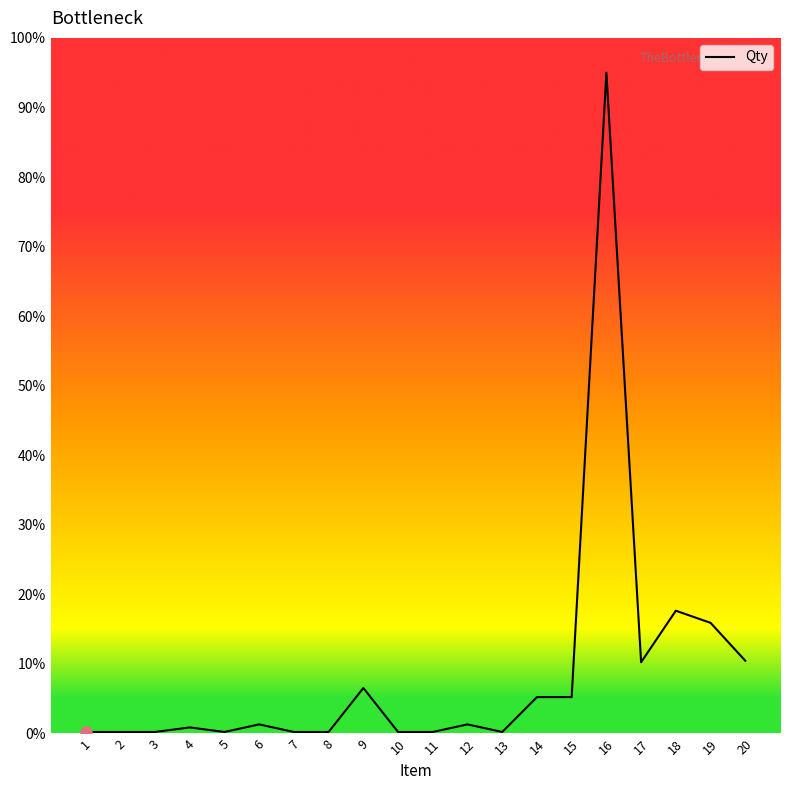

What is the approximate value at 7?

1.1